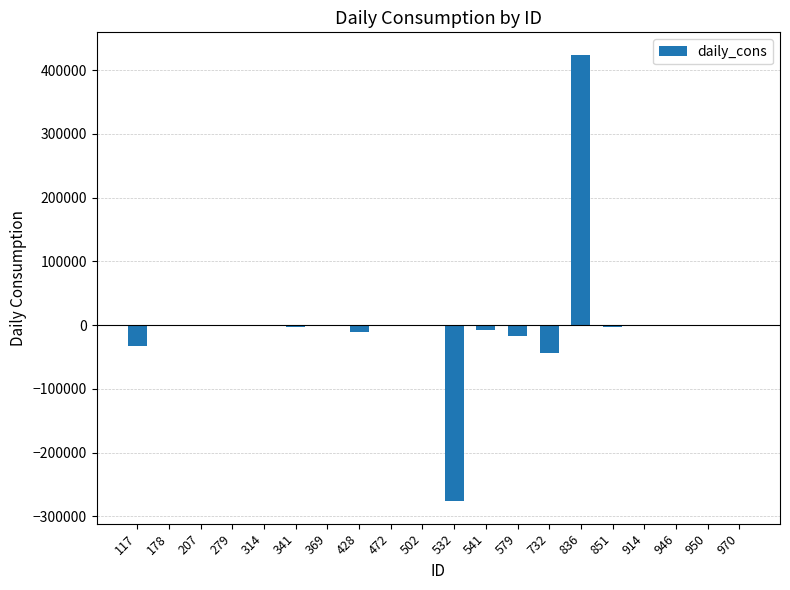

Is it true that the value at 532 is -493718.5?

False